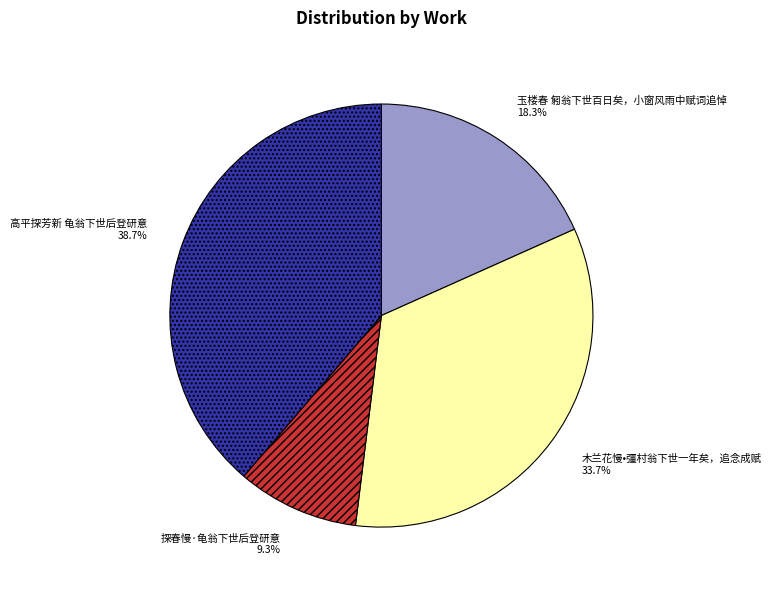

To the nearest percent, what is the difference between the largest and smallest slice percentages?

29%